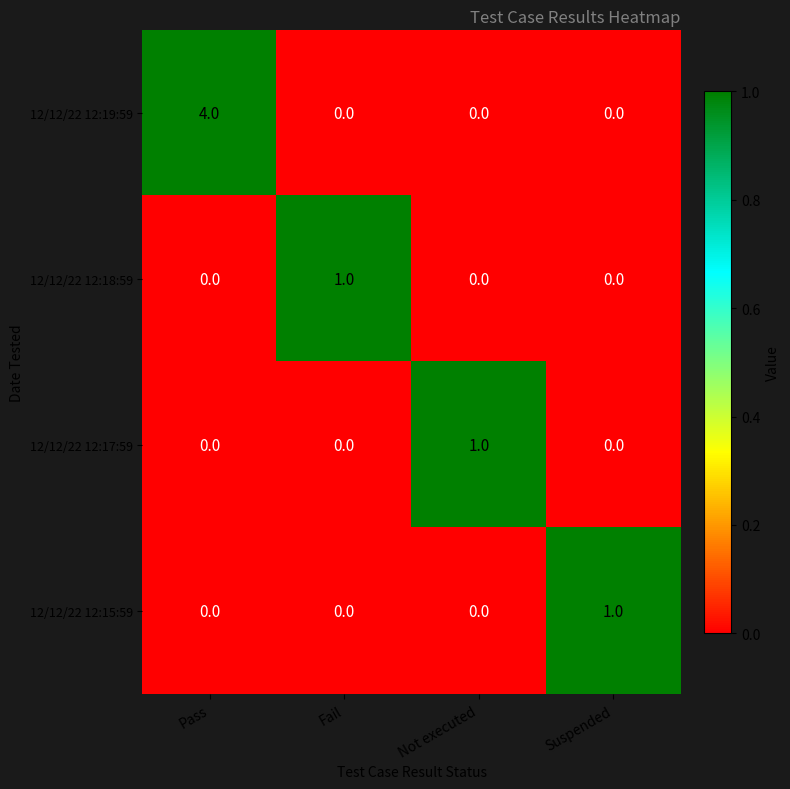

What is the difference between the 12/12/22 12:19:59 values at Fail and Pass?

4